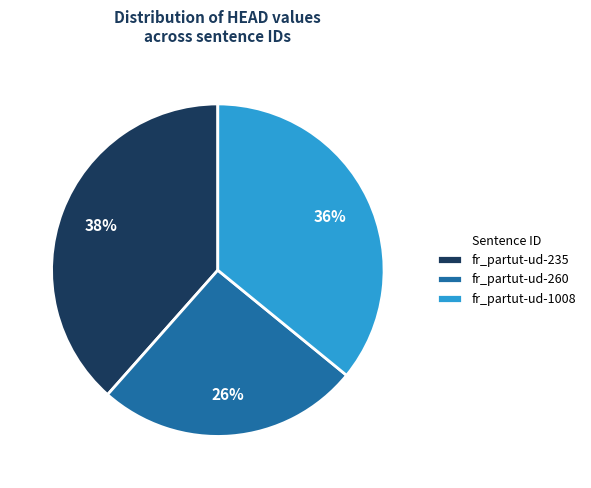

Combined, do fr_partut-ud-1008 and fr_partut-ud-260 account for over 50%?

Yes